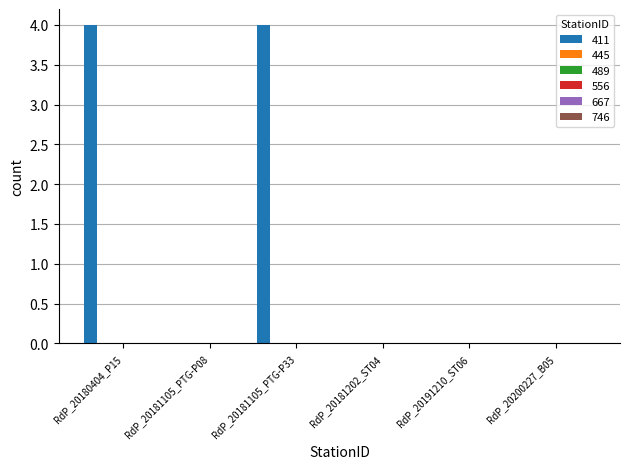

What is the sum of all values?

8